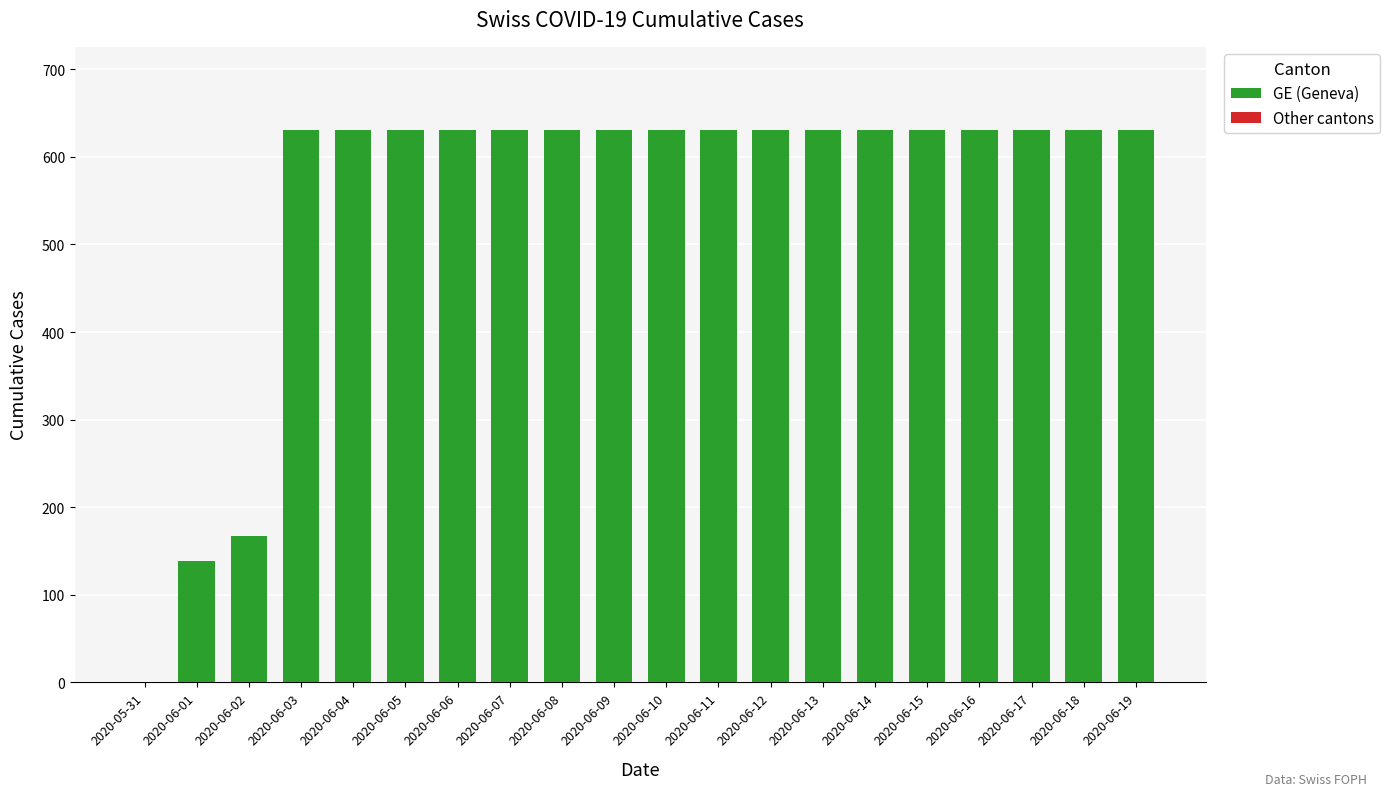

What is the maximum value shown in the chart?

631